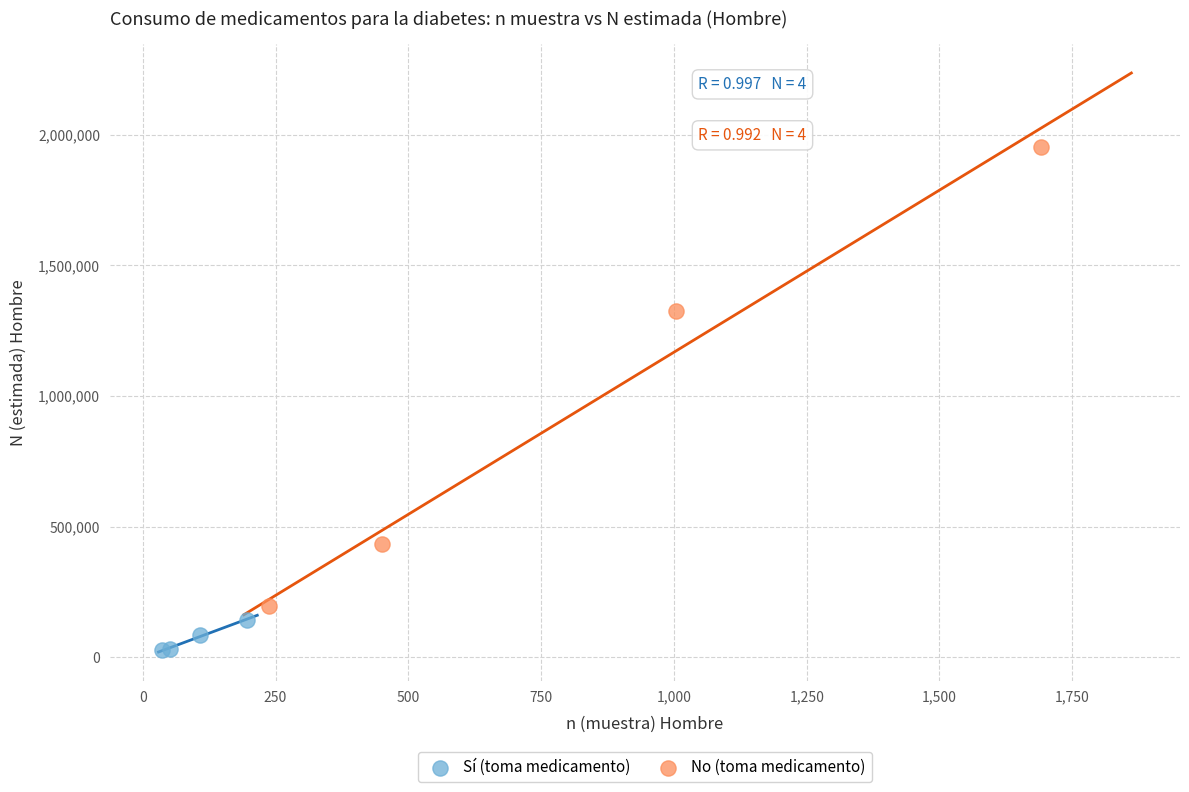

Which series contains the highest Y value?

No (toma medicamento)